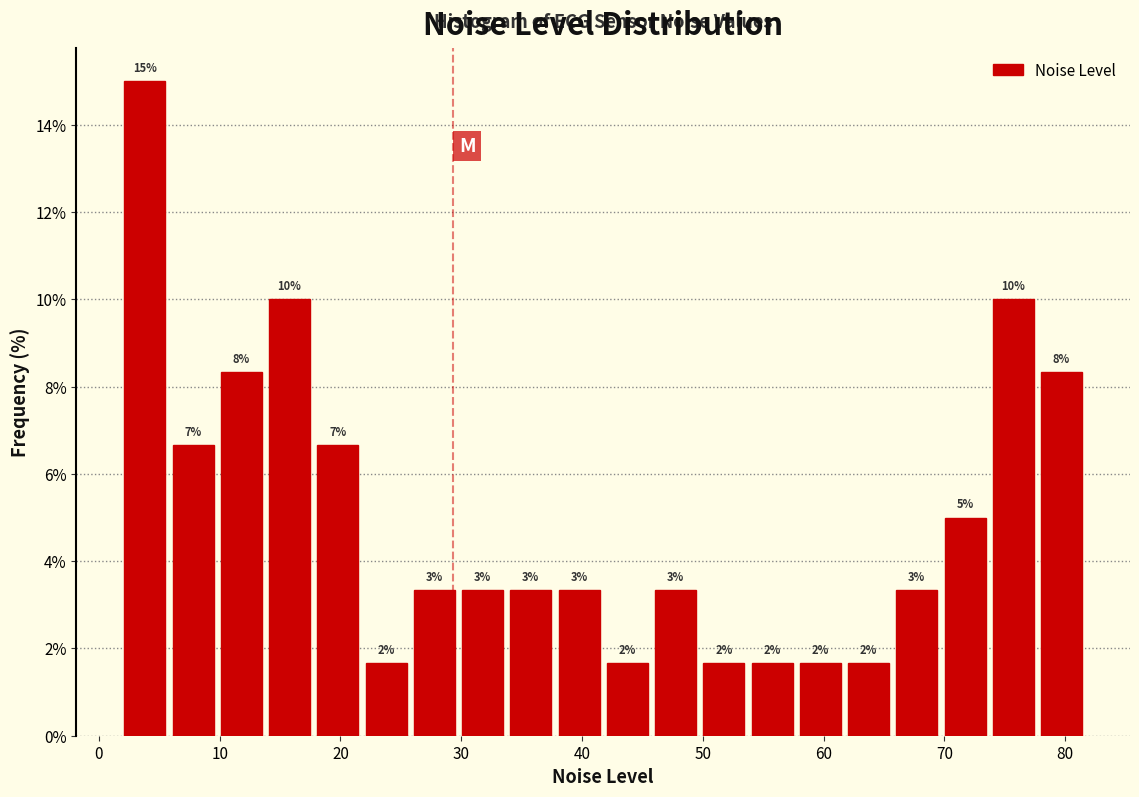

Read against the x-axis, roughly where is the centre of the tallest bar?

4